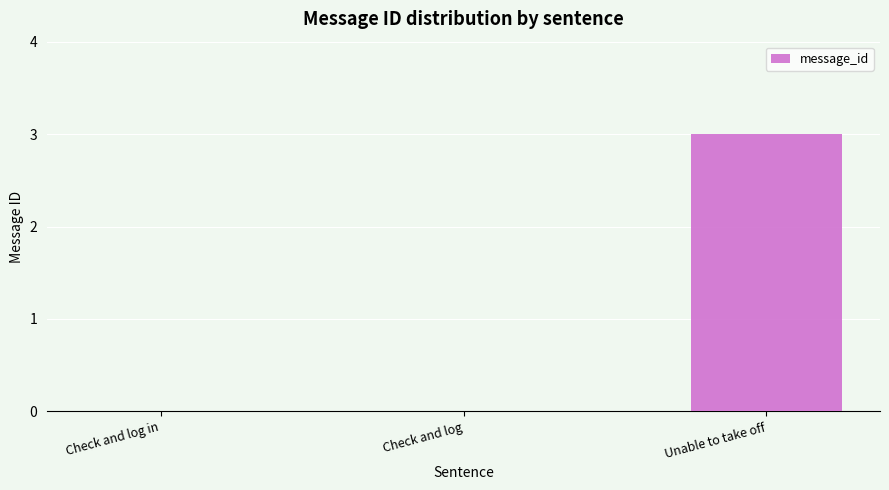

How many distinct data groups are displayed?

1